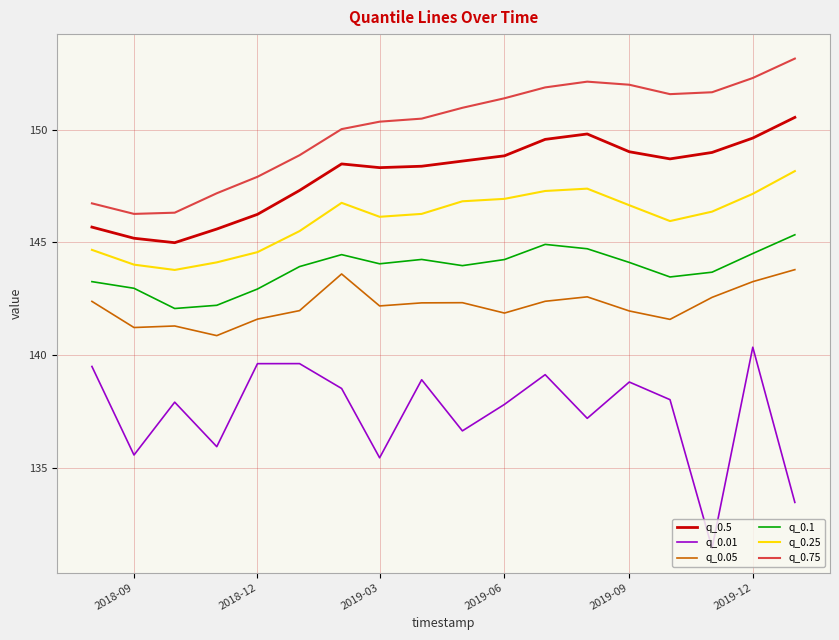

True or false: q_0.25 and q_0.1 intersect in this chart.

False